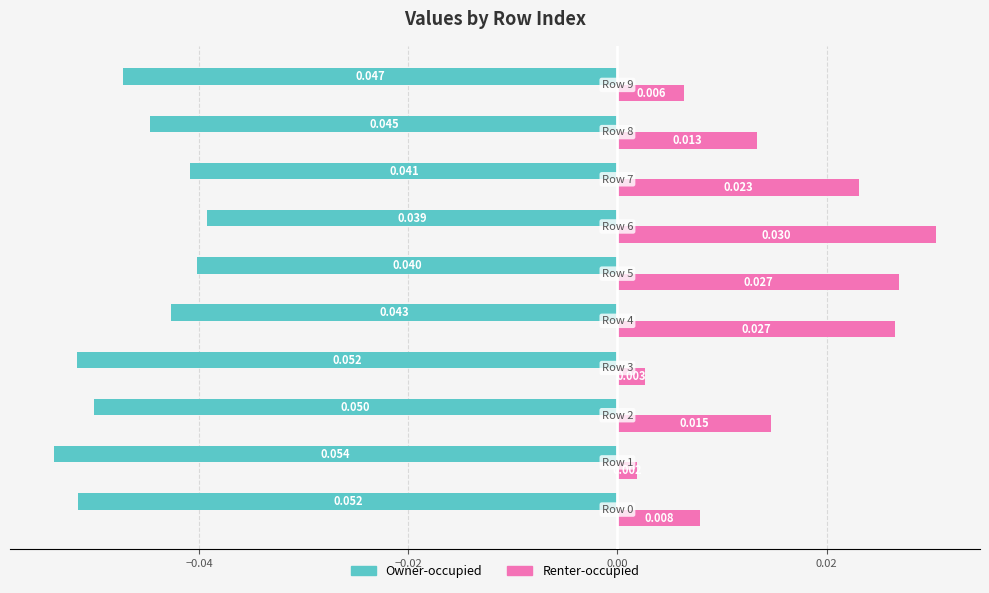

Which series has the largest total across all categories?

Renter-occupied